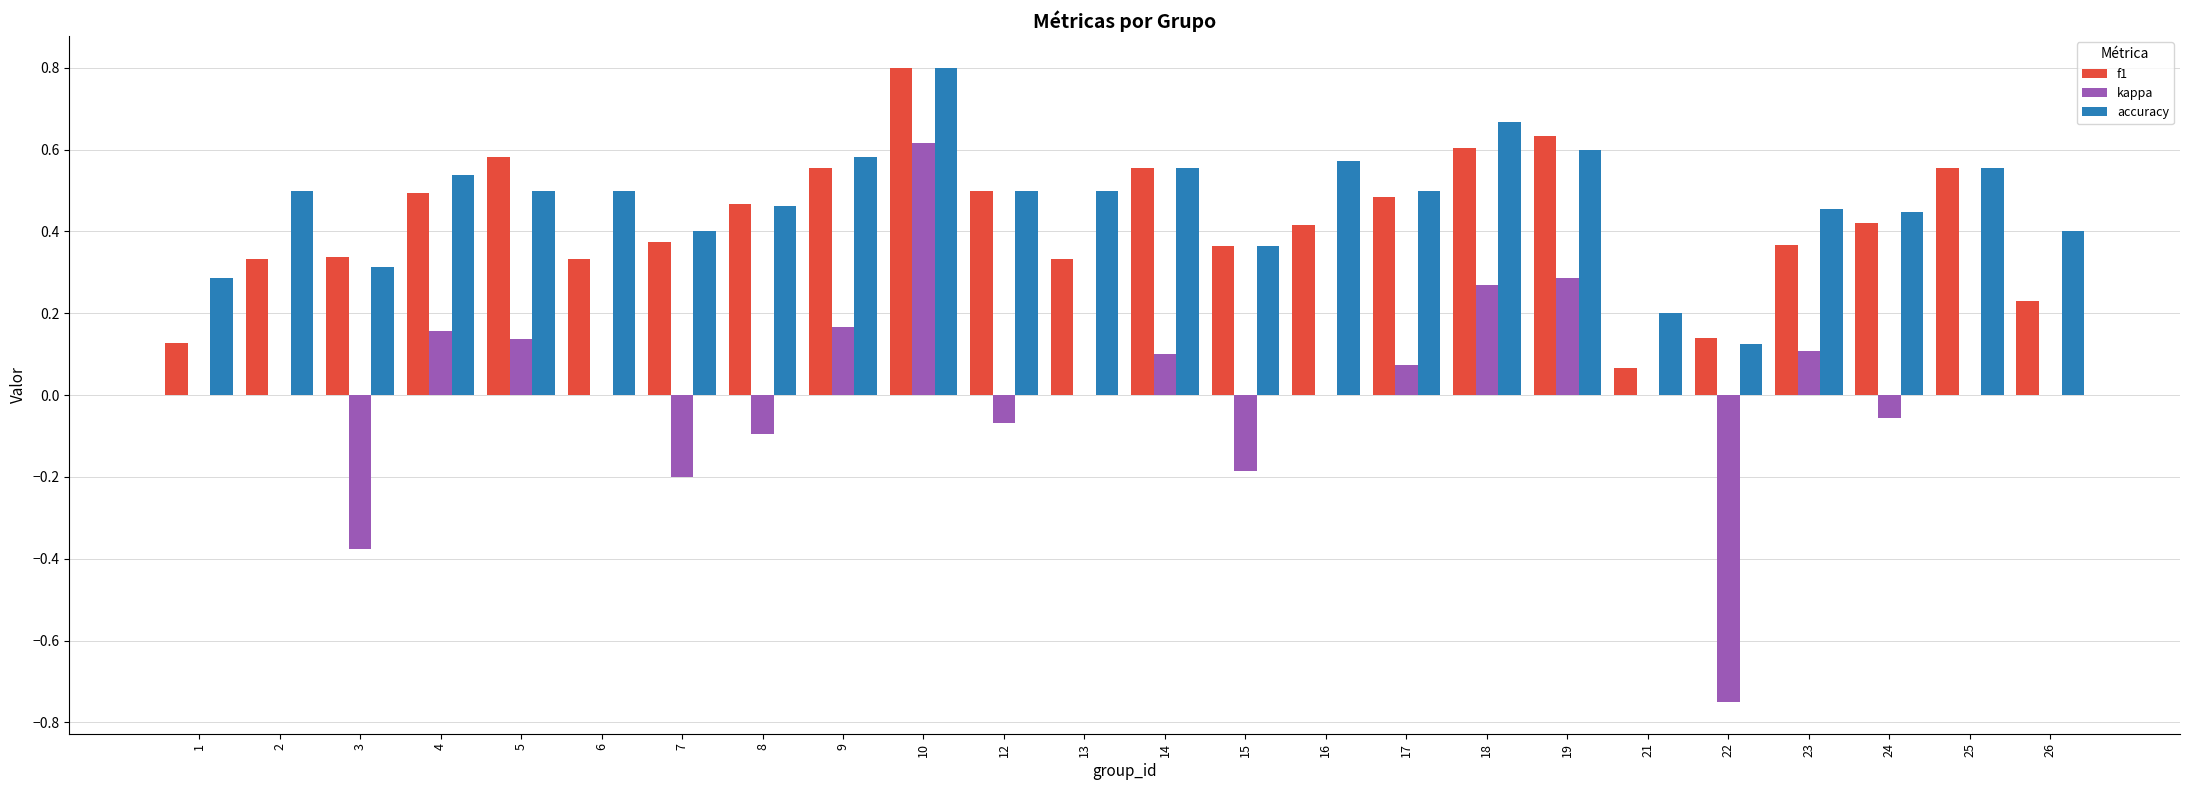

The kappa series shows 0.9 at 25. True or false?

False